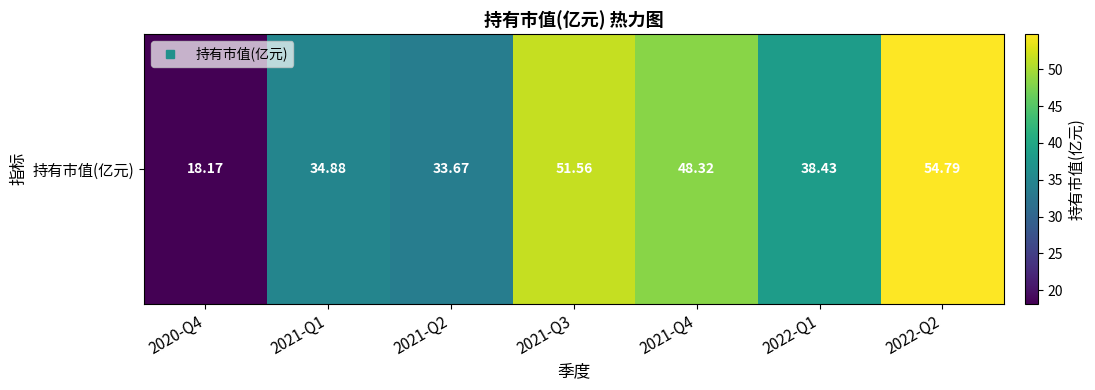

At which label does the data first exceed 38?

2021-Q3